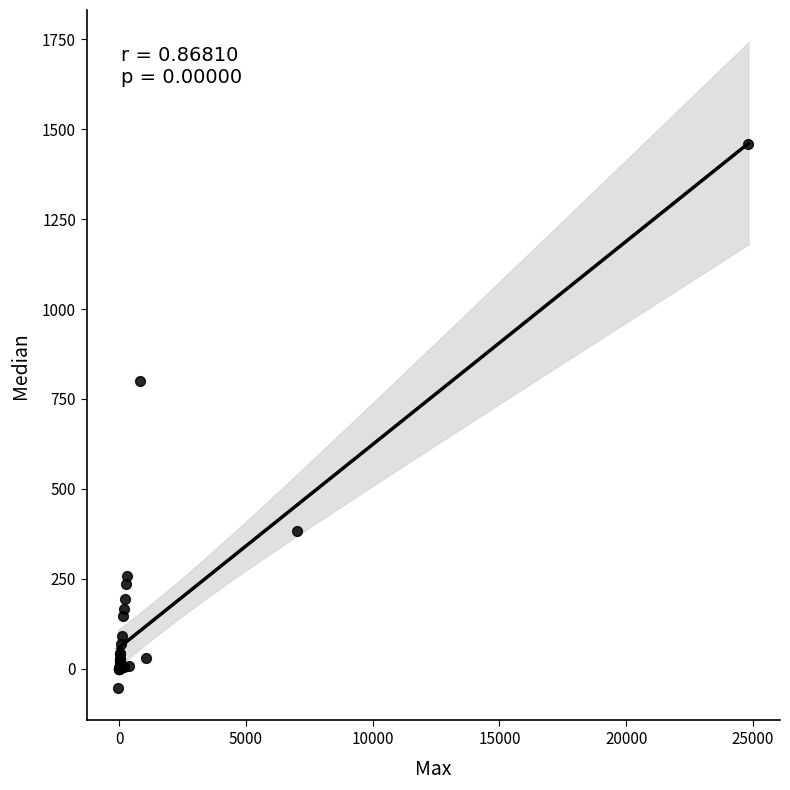

What Y value in the scatter plot is closest to 702?

799.2